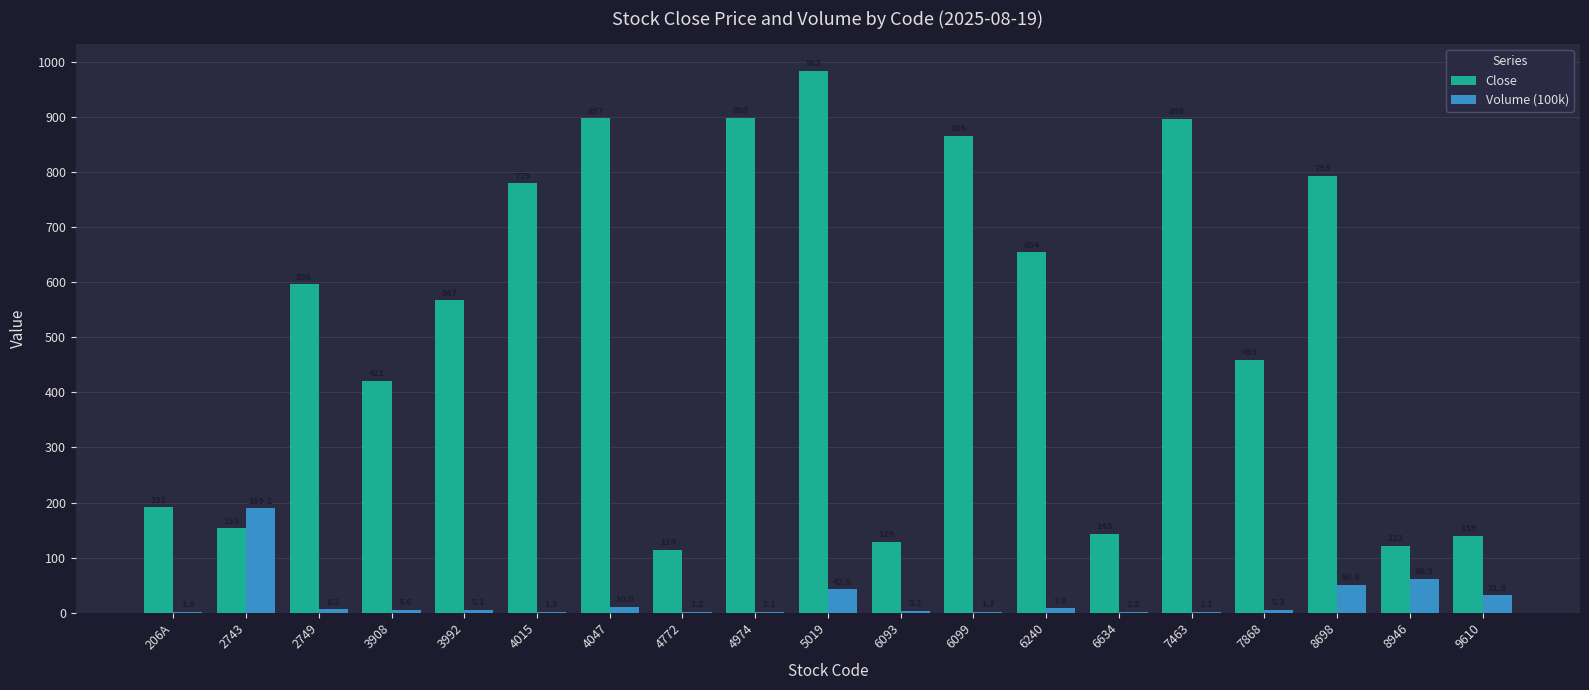

True or false: Close has a value of 191.0 at 206A.

True